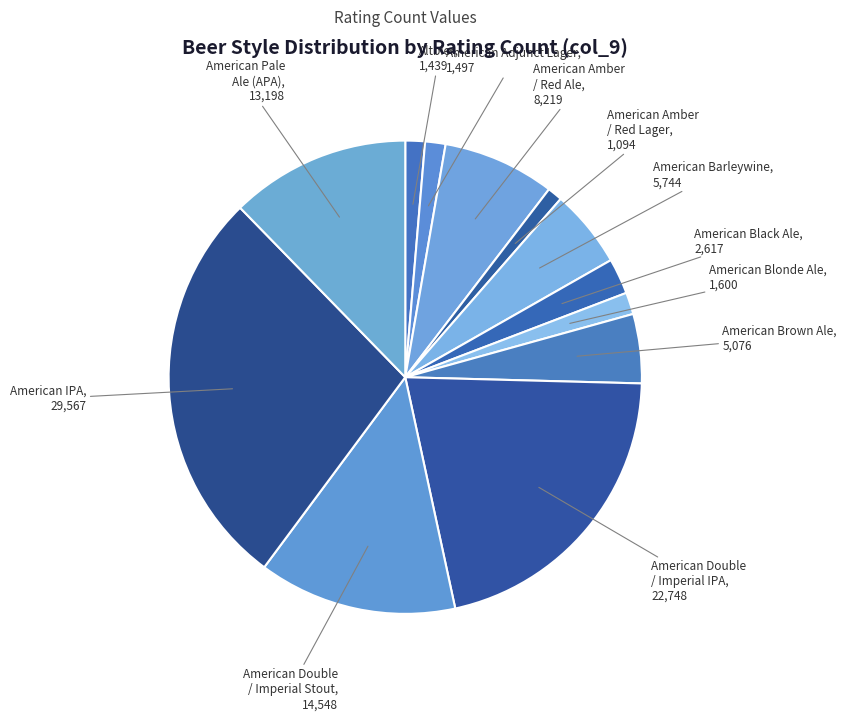

How many segments does this pie chart have?

12